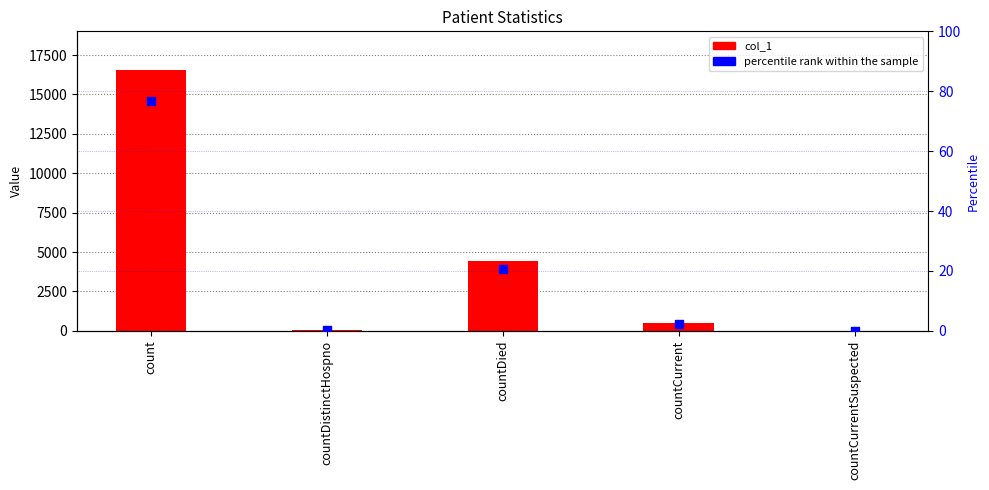

Is the value of percentile rank within the sample at countDied greater than the value of col_1 at countDistinctHospno?

No